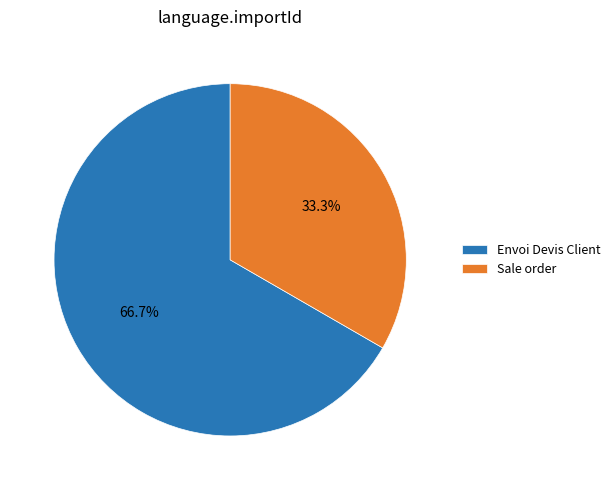

How many slices are in this pie chart?

2